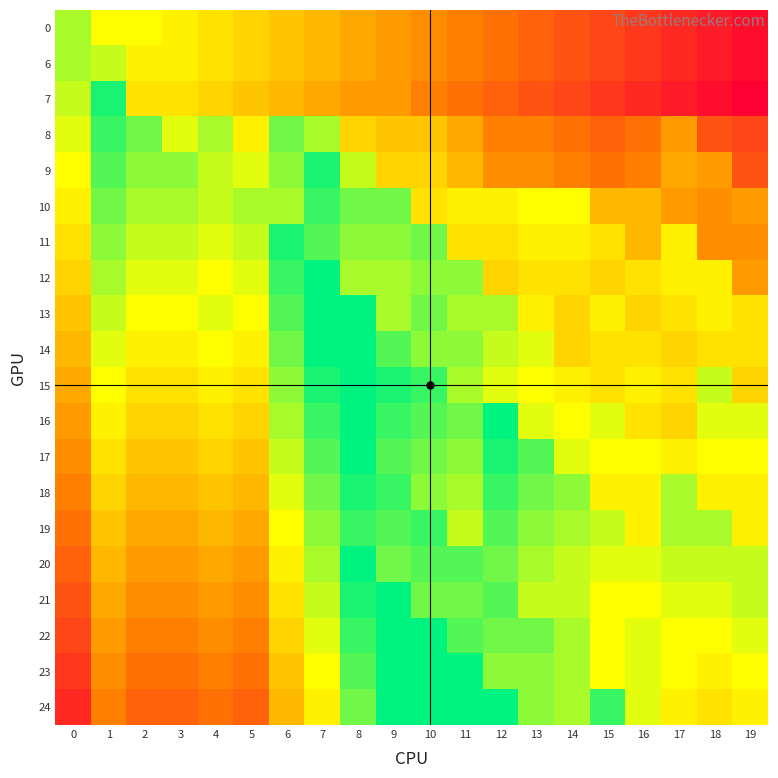

Reading left to right, what are all the values shown in this chart?

0: 0=-6	1=-9	2=-9	3=-10	4=-11	5=-12	6=-13	7=-14	8=-15	9=-16	10=-17	11=-18	12=-19	13=-20	14=-21	15=-22	16=-23	17=-24	18=-25	19=-26
6: 0=-6	1=-7	2=-10	3=-10	4=-11	5=-12	6=-13	7=-14	8=-15	9=-16	10=-17	11=-18	12=-19	13=-20	14=-21	15=-22	16=-23	17=-24	18=-25	19=-26
7: 0=-7	1=-1	2=-11	3=-11	4=-12	5=-13	6=-14	7=-15	8=-16	9=-16	10=-18	11=-19	12=-20	13=-21	14=-22	15=-23	16=-24	17=-25	18=-26	19=-27
8: 0=-8	1=-2	2=-4	3=-8	4=-6	5=-10	6=-4	7=-6	8=-12	9=-13	10=-13	11=-15	12=-18	13=-18	14=-19	15=-20	16=-19	17=-16	18=-21	19=-22
9: 0=-9	1=-3	2=-5	3=-5	4=-7	5=-8	6=-5	7=-1	8=-7	9=-12	10=-12	11=-14	12=-17	13=-17	14=-18	15=-19	16=-18	17=-15	18=-16	19=-21
10: 0=-10	1=-4	2=-6	3=-6	4=-7	5=-6	6=-6	7=-2	8=-4	9=-4	10=-11	11=-10	12=-10	13=-9	14=-9	15=-14	16=-14	17=-16	18=-17	19=-16
11: 0=-11	1=-5	2=-7	3=-7	4=-8	5=-7	6=-1	7=-3	8=-5	9=-5	10=-4	11=-11	12=-11	13=-10	14=-10	15=-11	16=-14	17=-10	18=-17	19=-17
12: 0=-12	1=-6	2=-8	3=-8	4=-9	5=-8	6=-2	7=2	8=-6	9=-6	10=-5	11=-5	12=-12	13=-11	14=-11	15=-12	16=-11	17=-10	18=-10	19=-16
13: 0=-13	1=-7	2=-9	3=-9	4=-8	5=-9	6=-3	7=1	8=0	9=-6	10=-4	11=-6	12=-6	13=-10	14=-12	15=-10	16=-12	17=-11	18=-10	19=-11
14: 0=-14	1=-8	2=-10	3=-10	4=-9	5=-10	6=-4	7=0	8=3	9=-3	10=-5	11=-5	12=-7	13=-8	14=-12	15=-11	16=-11	17=-12	18=-11	19=-11
15: 0=-15	1=-9	2=-11	3=-11	4=-10	5=-11	6=-5	7=-1	8=2	9=-1	10=-2	11=-6	12=-8	13=-9	14=-10	15=-11	16=-10	17=-11	18=-7	19=-12
16: 0=-16	1=-10	2=-12	3=-12	4=-11	5=-12	6=-6	7=-2	8=1	9=-2	10=-3	11=-4	12=0	13=-8	14=-9	15=-8	16=-11	17=-12	18=-8	19=-8
17: 0=-17	1=-11	2=-13	3=-13	4=-12	5=-13	6=-7	7=-3	8=0	9=-3	10=-4	11=-5	12=-1	13=-3	14=-8	15=-9	16=-9	17=-10	18=-9	19=-9
18: 0=-18	1=-12	2=-14	3=-14	4=-13	5=-14	6=-8	7=-4	8=-1	9=-2	10=-5	11=-6	12=-2	13=-4	14=-5	15=-10	16=-10	17=-6	18=-10	19=-10
19: 0=-19	1=-13	2=-15	3=-15	4=-14	5=-15	6=-9	7=-5	8=-2	9=-3	10=-2	11=-7	12=-3	13=-5	14=-6	15=-7	16=-10	17=-6	18=-6	19=-10
20: 0=-20	1=-14	2=-16	3=-16	4=-15	5=-16	6=-10	7=-6	8=0	9=-4	10=-3	11=-3	12=-4	13=-6	14=-7	15=-8	16=-8	17=-7	18=-7	19=-7
21: 0=-21	1=-15	2=-17	3=-17	4=-16	5=-17	6=-11	7=-7	8=-1	9=3	10=-4	11=-4	12=-3	13=-7	14=-7	15=-9	16=-9	17=-8	18=-8	19=-7
22: 0=-22	1=-16	2=-18	3=-18	4=-17	5=-18	6=-12	7=-8	8=-2	9=2	10=3	11=-3	12=-4	13=-4	14=-6	15=-9	16=-8	17=-9	18=-9	19=-8
23: 0=-23	1=-17	2=-19	3=-19	4=-18	5=-19	6=-13	7=-9	8=-3	9=1	10=2	11=2	12=-5	13=-5	14=-6	15=-9	16=-8	17=-9	18=-10	19=-9
24: 0=-24	1=-18	2=-20	3=-20	4=-19	5=-20	6=-14	7=-10	8=-4	9=0	10=1	11=1	12=5	13=-5	14=-6	15=-2	16=-8	17=-10	18=-11	19=-10